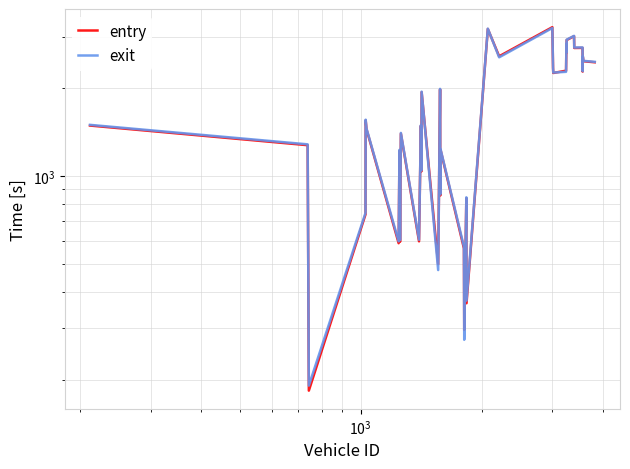

Reading left to right, what are all the values shown in this chart?

entry: 1491.1	1276.8	183.6	738.7	1554.8	1448.7	588.5	1221.7	1131.0	595.0	1398.8	597.3	1488.5	1038.5	1941.0	498.9	1984.1	1673.2	858.5	1227.8	564.6	296.6	839.6	366.2	3198.5	2577.7	3244.2	2348.5	2258.8	2300.4	2840.8	2658.4	2930.5	3021.1	2752.3	2754.4	2283.5	2570.4	2478.7	2458.3
exit: 1499.3	1285.4	191.0	747.5	1561.9	1456.2	597.3	1230.3	1139.0	603.0	1407.0	604.8	1495.7	1046.4	1949.3	476.0	1992.5	1681.7	866.1	1235.1	572.4	274.4	845.8	374.0	3206.4	2556.6	3222.7	2355.7	2265.9	2279.8	2848.0	2666.4	2939.5	3029.1	2762.1	2763.9	2291.5	2578.4	2486.1	2466.7